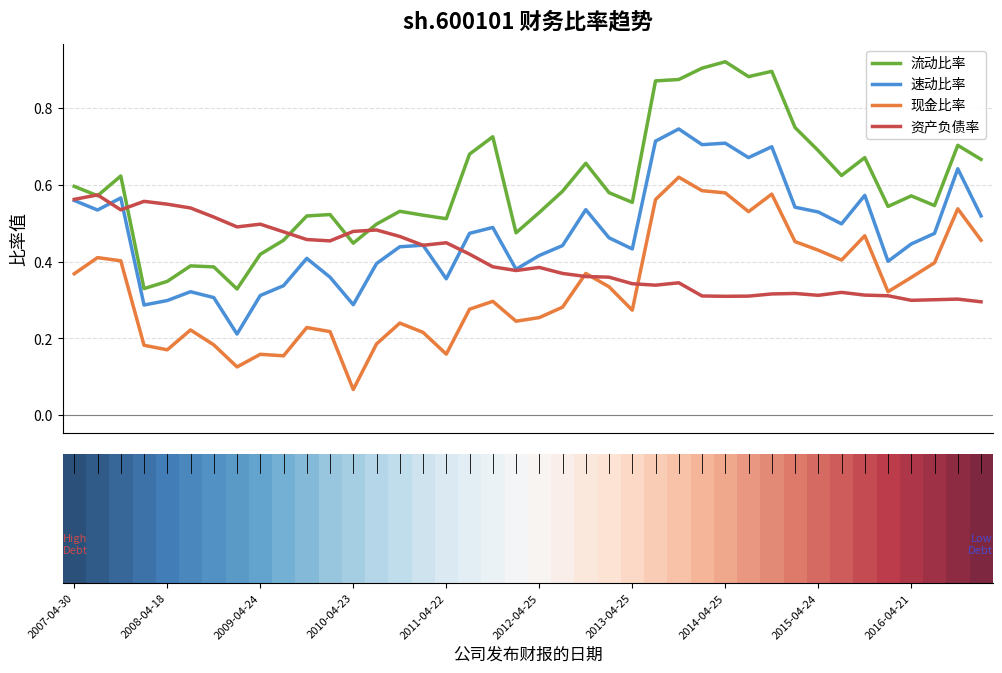

What are all the series names shown in the legend?

流动比率, 速动比率, 现金比率, 资产负债率